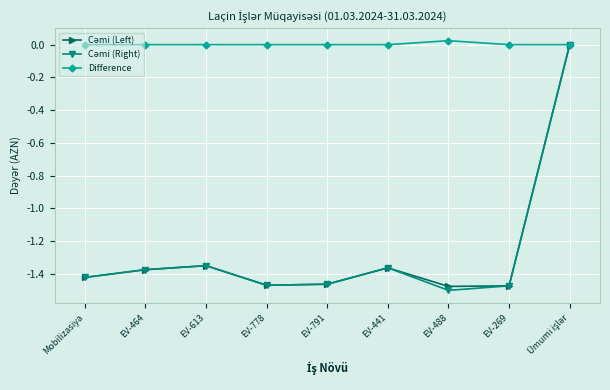

What is the total value across all series at EV-778?

-2.9